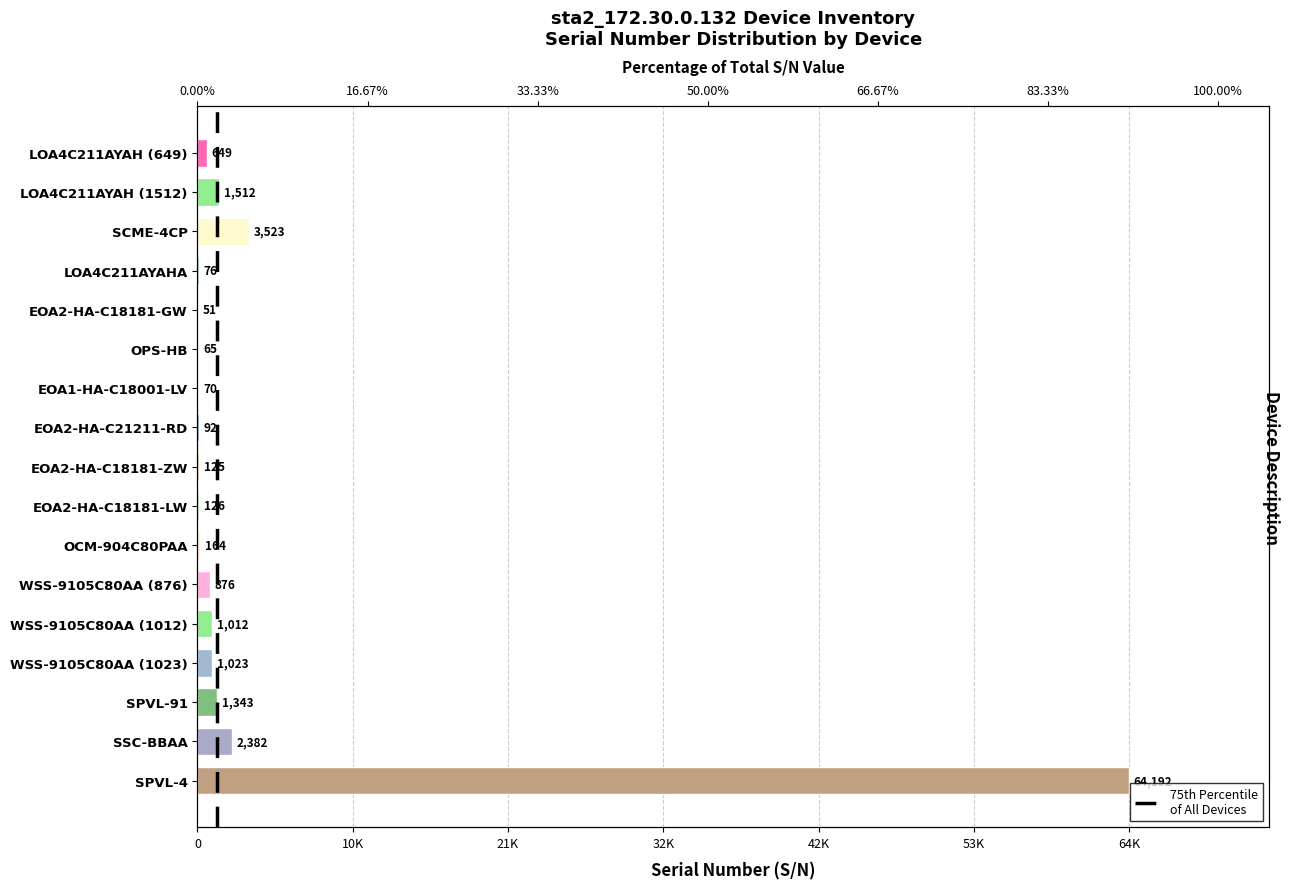

List the labels in order of value, smallest first.

EOA2-HA-C18181-GW, OPS-HB, EOA1-HA-C18001-LV, LOA4C211AYAHA, EOA2-HA-C21211-RD, EOA2-HA-C18181-ZW, EOA2-HA-C18181-LW, OCM-904C80PAA, LOA4C211AYAH (649), WSS-9105C80AA (876), WSS-9105C80AA (1012), WSS-9105C80AA (1023), SPVL-91, LOA4C211AYAH (1512), SSC-BBAA, SCME-4CP, SPVL-4